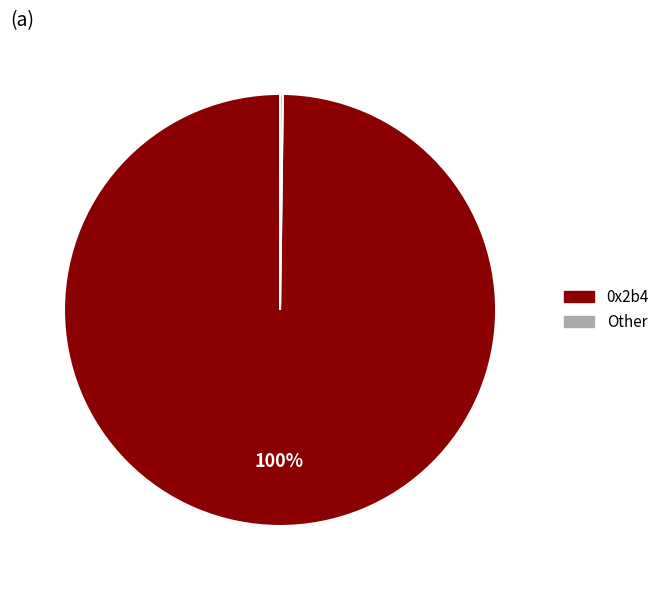

Does any single category account for the majority?

Yes